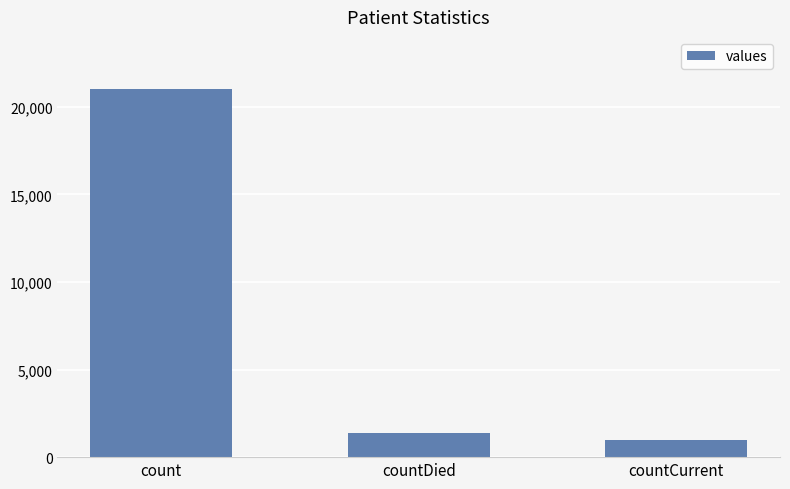

How many bars are there in total?

3